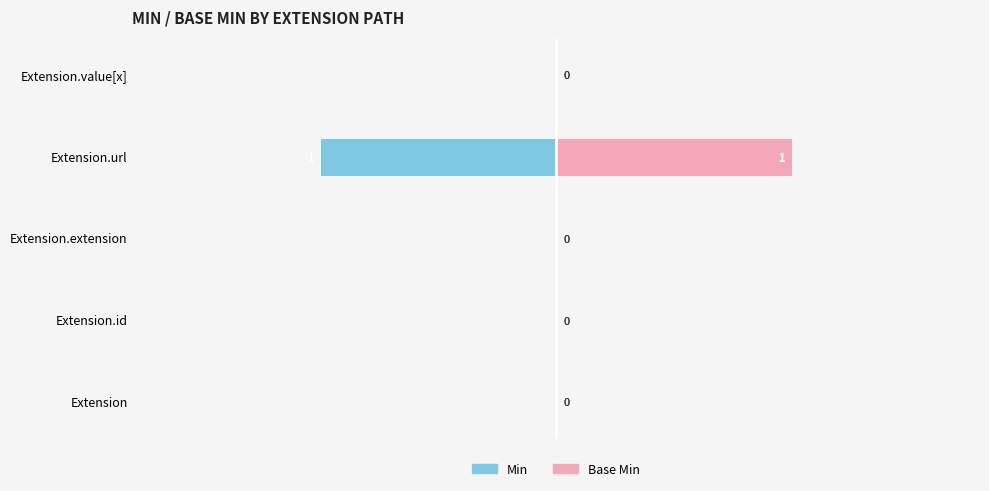

What is the difference between the maximum and minimum values in the Min series?

1